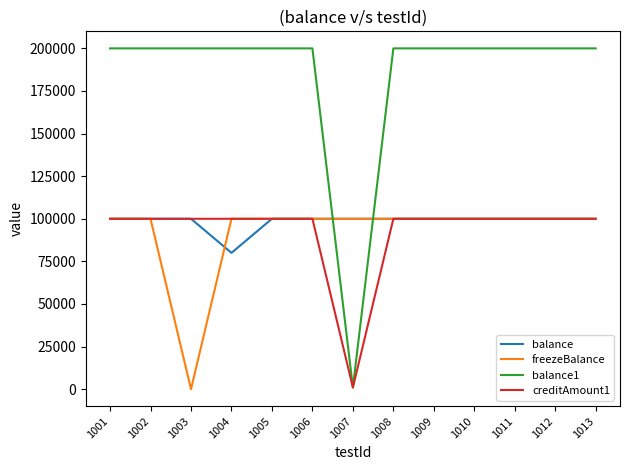

What is the lowest value of the balance series?

80000